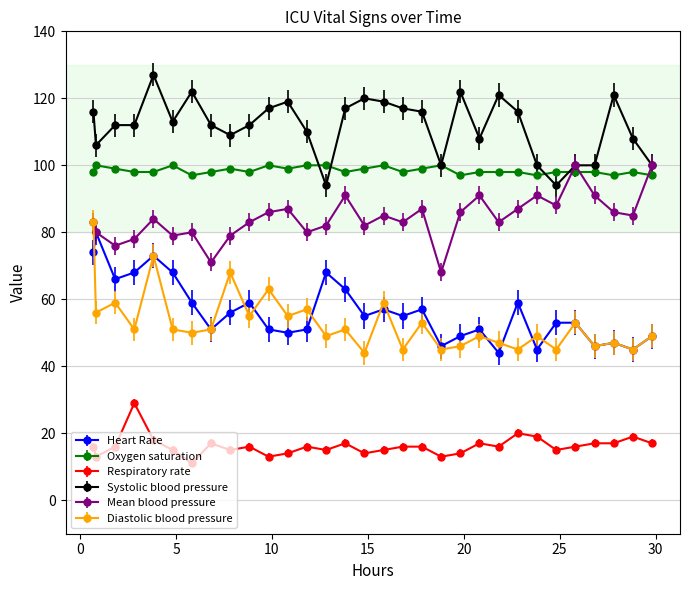

Which series has the largest total across all categories?

Systolic blood pressure